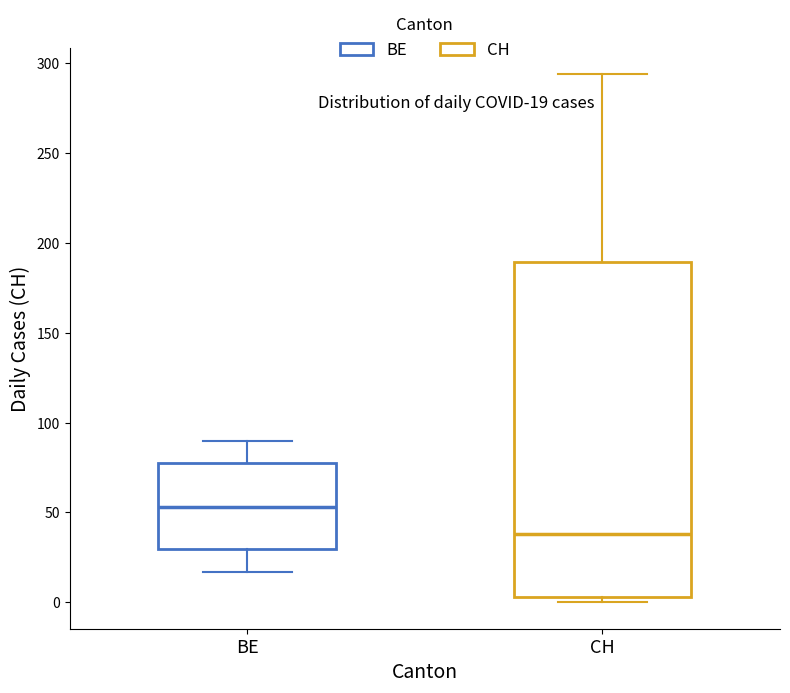

Which box's median line is the highest?

BE